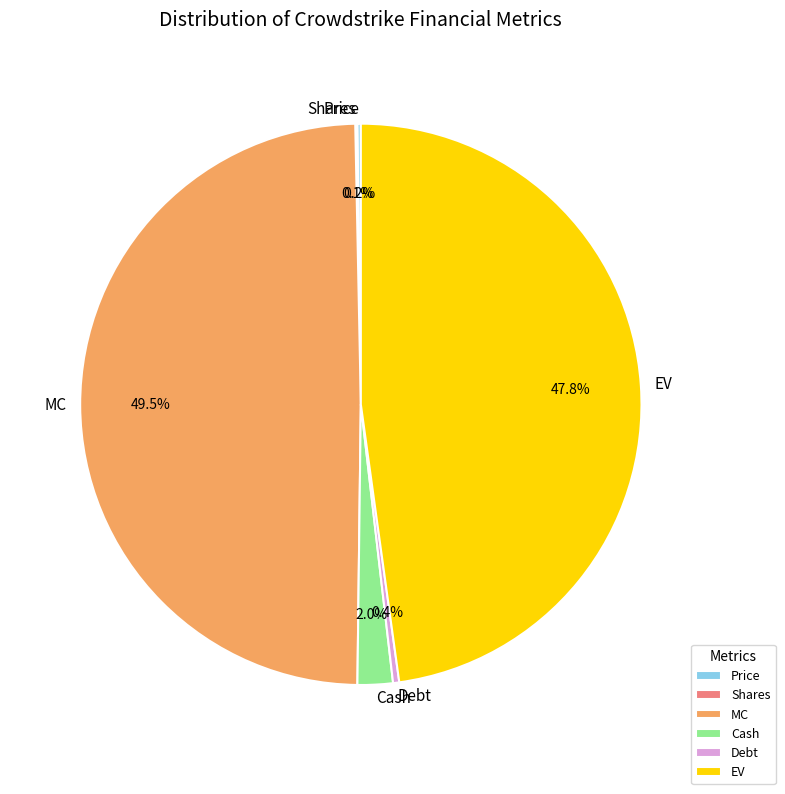

Which has a higher value, Cash or Debt?

Cash